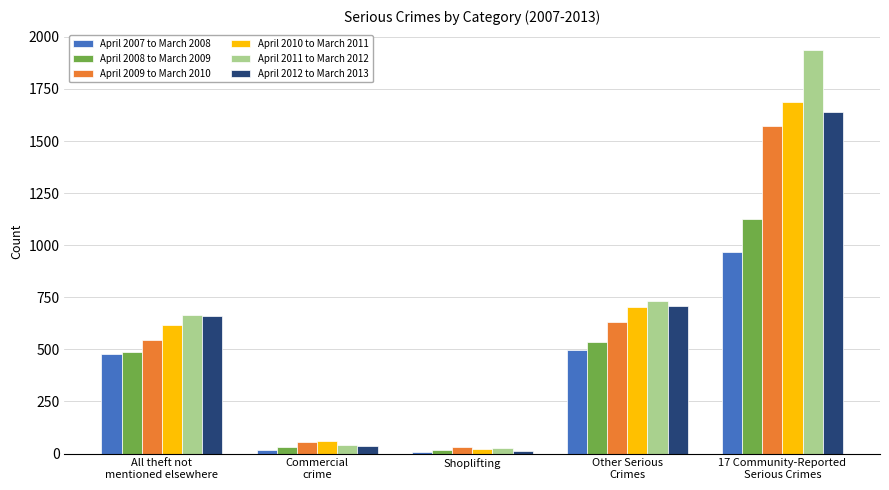

What is the difference between the maximum and minimum values in the April 2008 to March 2009 series?

1112